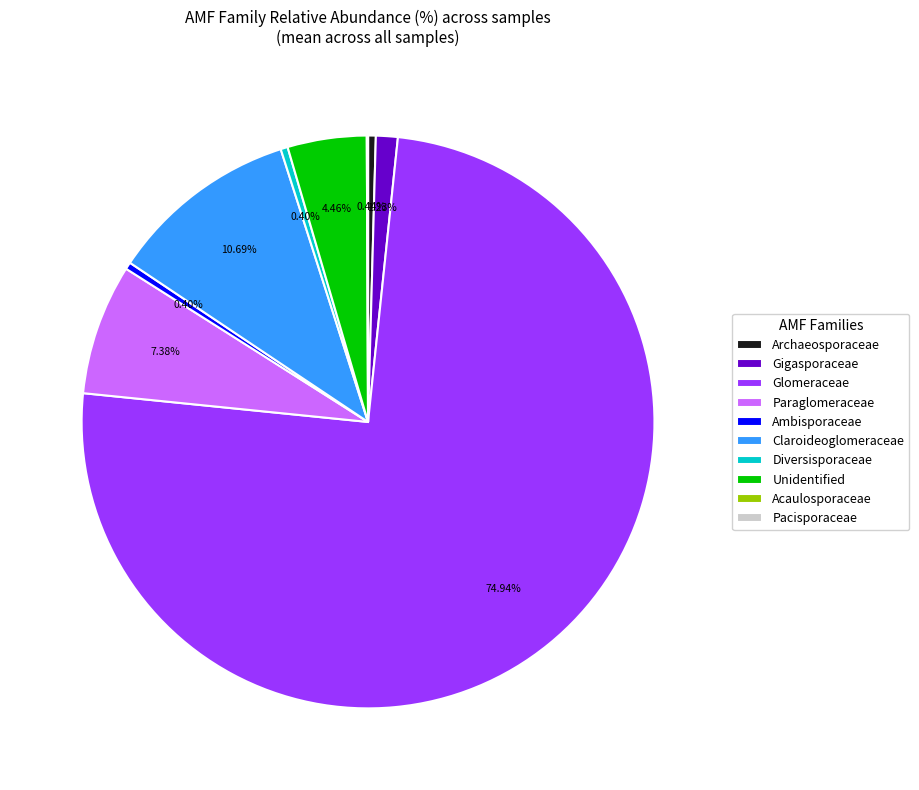

To the nearest percent, what is the average slice percentage?

10%